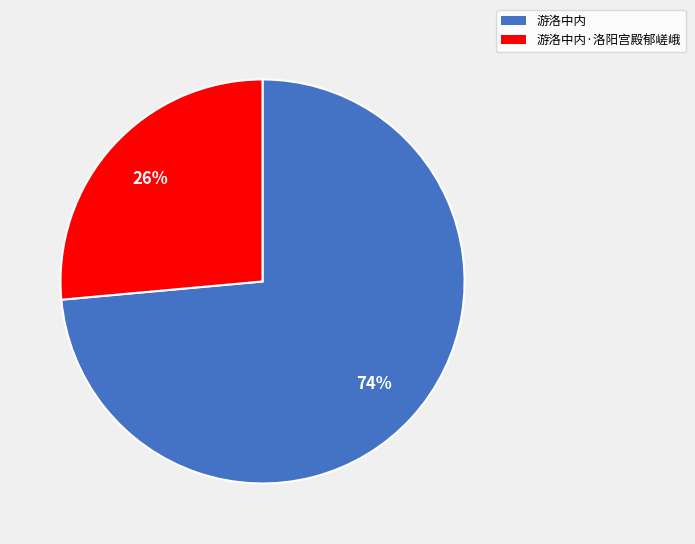

Is it true that 游洛中内 is 87% of the pie?

False